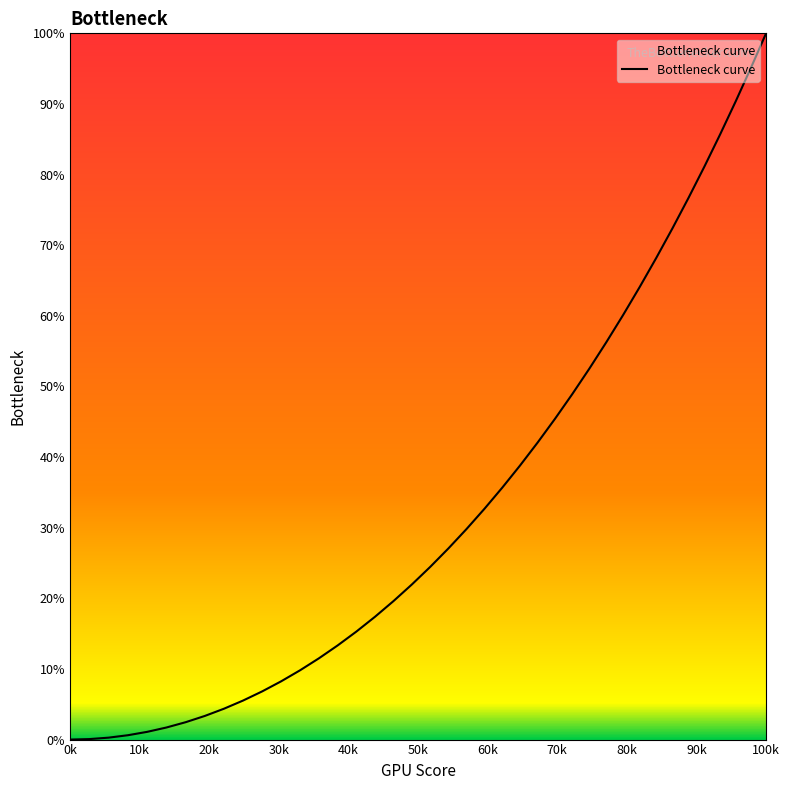

What is the difference between the maximum and minimum values?

100.0